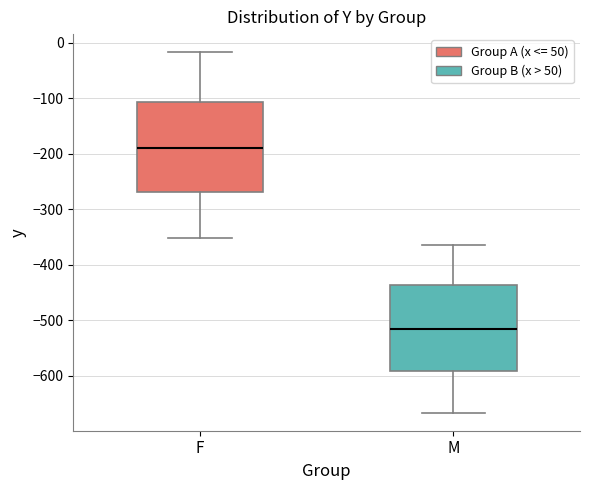

Reading left to right, transcribe this box plot: for each box, give where its median line is, the range the box spans, and where its two whiskers end, as read against the y-axis. The values are not printed on the chart, so give them approximately, as read against the axis.

F: median -190, box -270 to -110, whiskers -350 to -20
M: median -520, box -590 to -440, whiskers -670 to -360